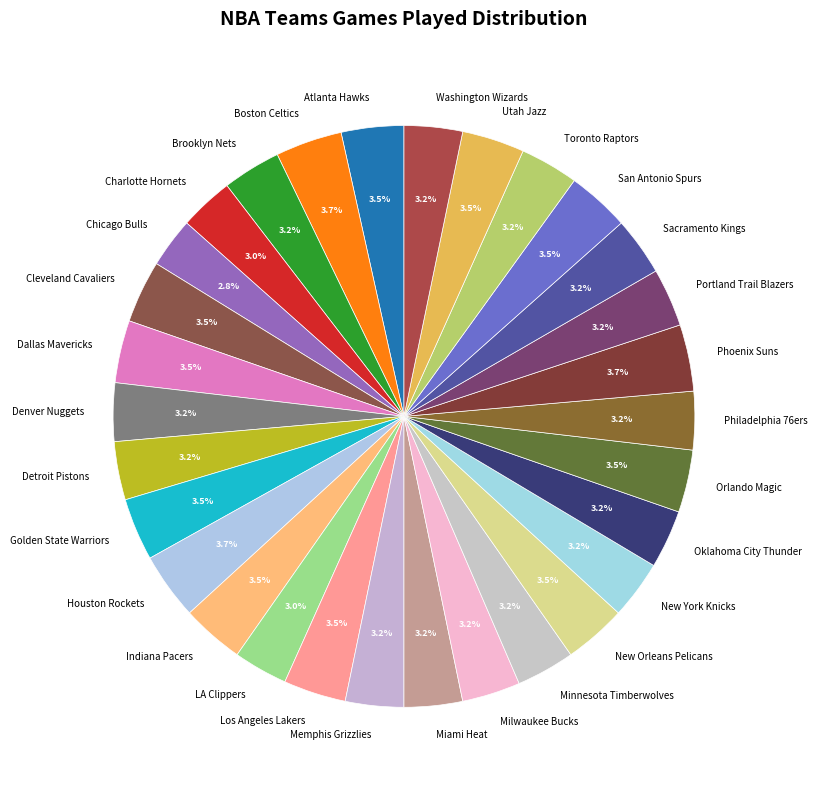

What percentage is NOT represented by Boston Celtics?

96.3%